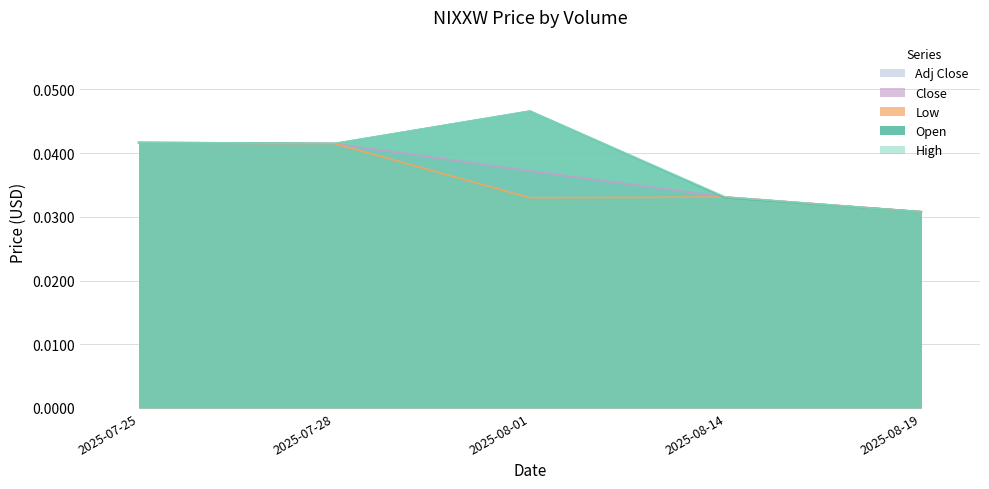

Does the chart display data point markers on the line(s)?

No